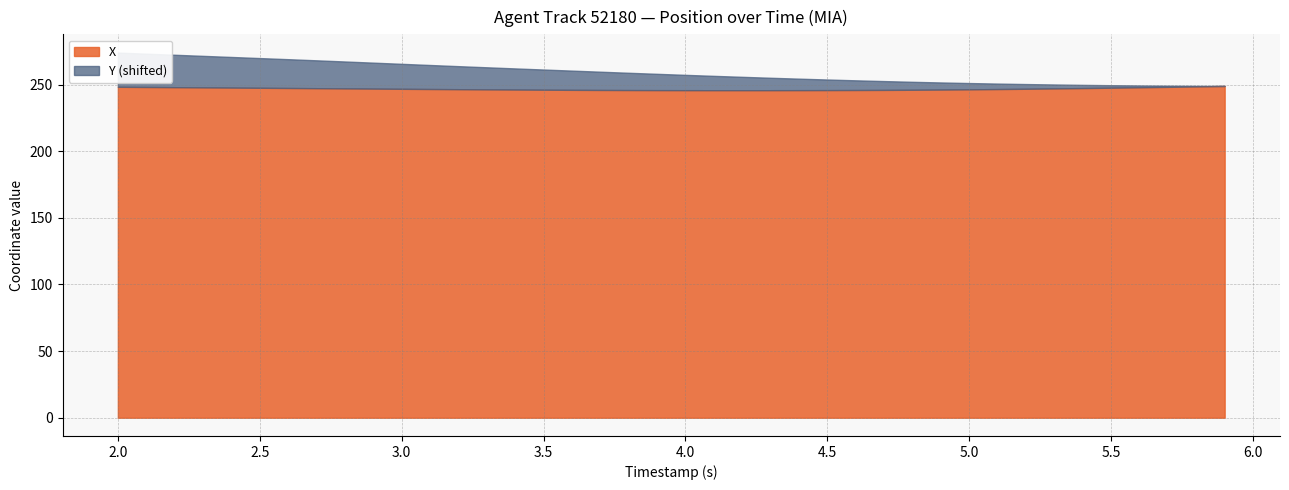

True or false: Y and X intersect in this chart.

False